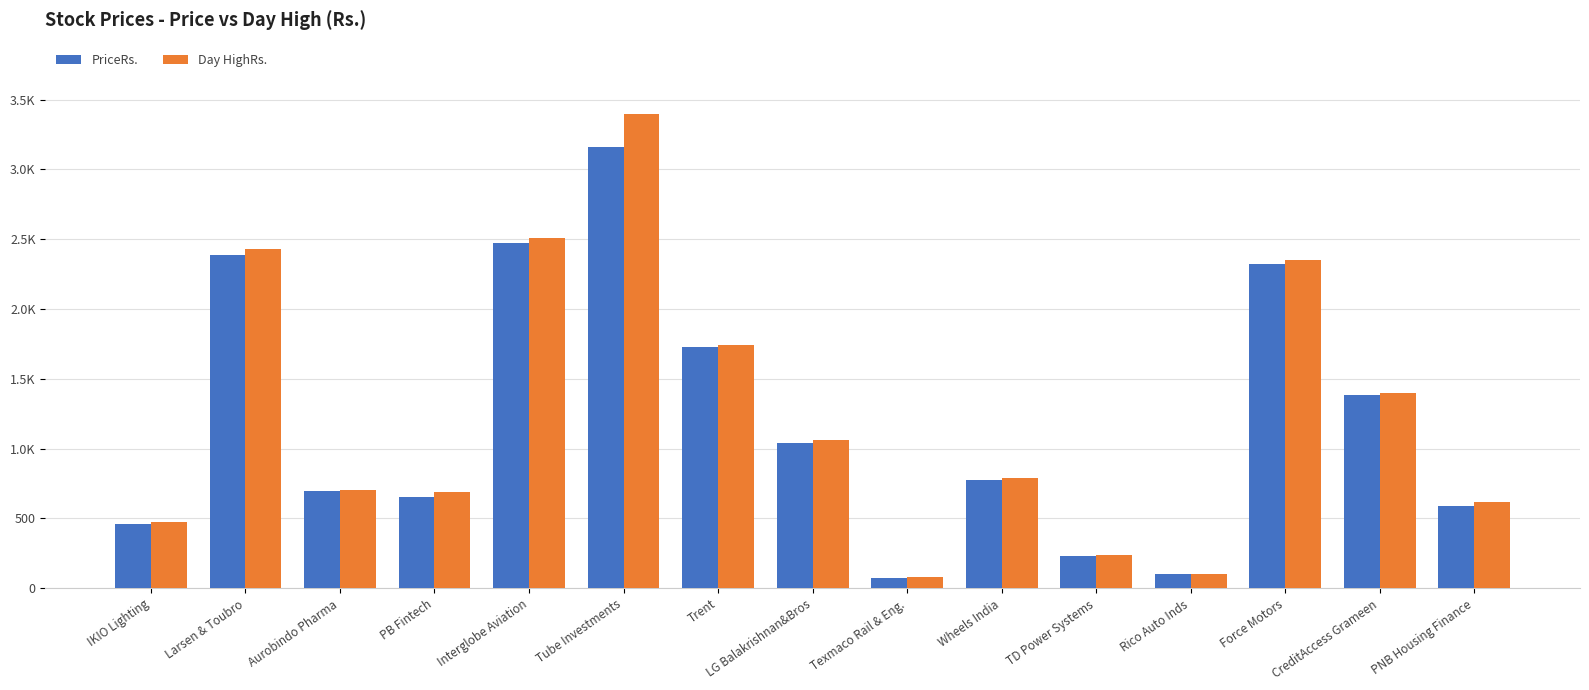

Reading right to left, transcribe all the data shown in this chart.

PriceRs.: 588.9	1383.7	2322.5	103.3	232.9	772.2	75.8	1040.1	1725.0	3164.1	2475.1	657.0	699.1	2389.6	462.8
Day HighRs.: 615.0	1396.9	2351.0	105.7	240.5	786.5	78.7	1063.8	1743.9	3398.7	2508.9	690.0	701.0	2427.0	477.0